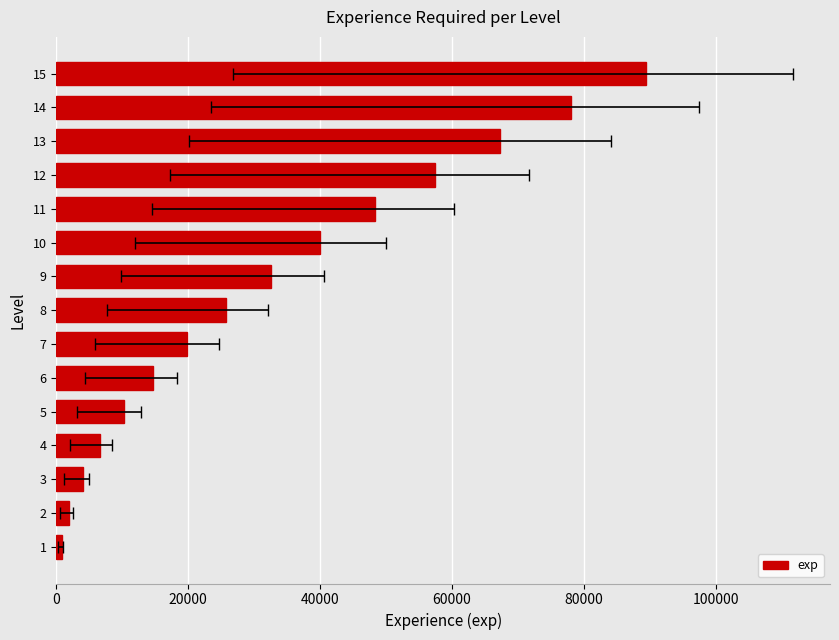

The chart shows a value of 40259 at 8. True or false?

False